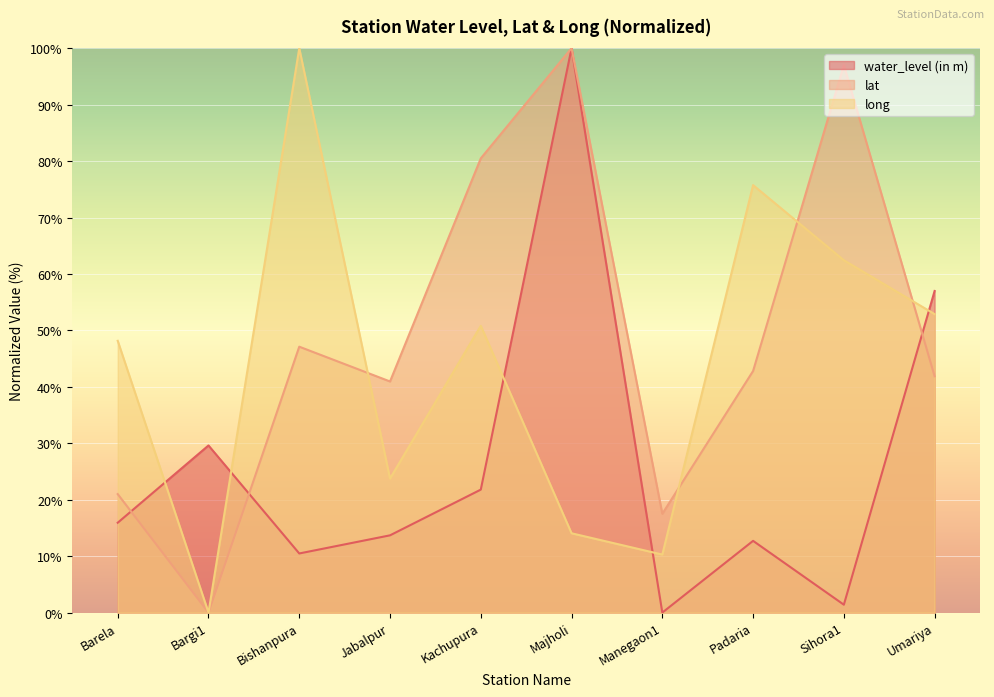

At which label is lat closest to 50?

Bishanpura